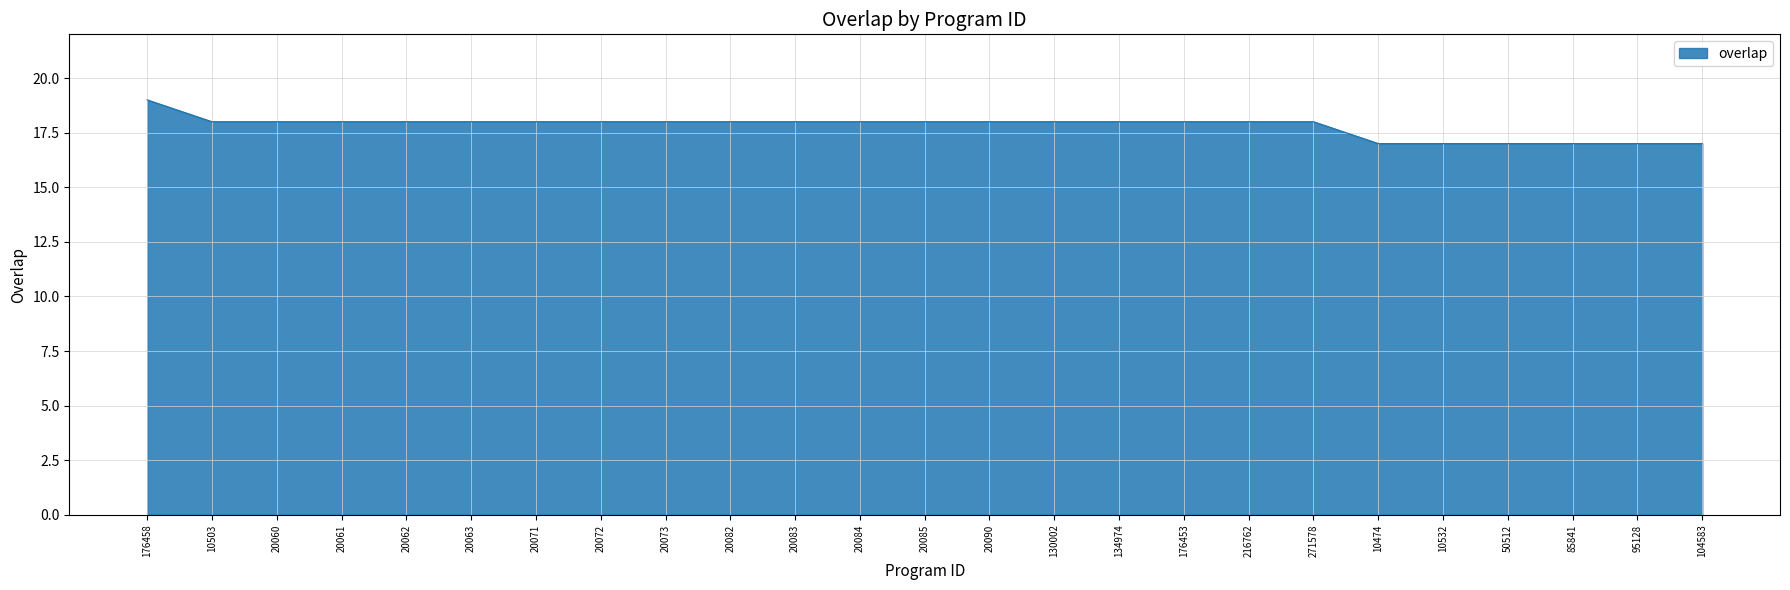

Reading left to right, extract all data points from this chart.

19	18	18	18	18	18	18	18	18	18	18	18	18	18	18	18	18	18	18	17	17	17	17	17	17